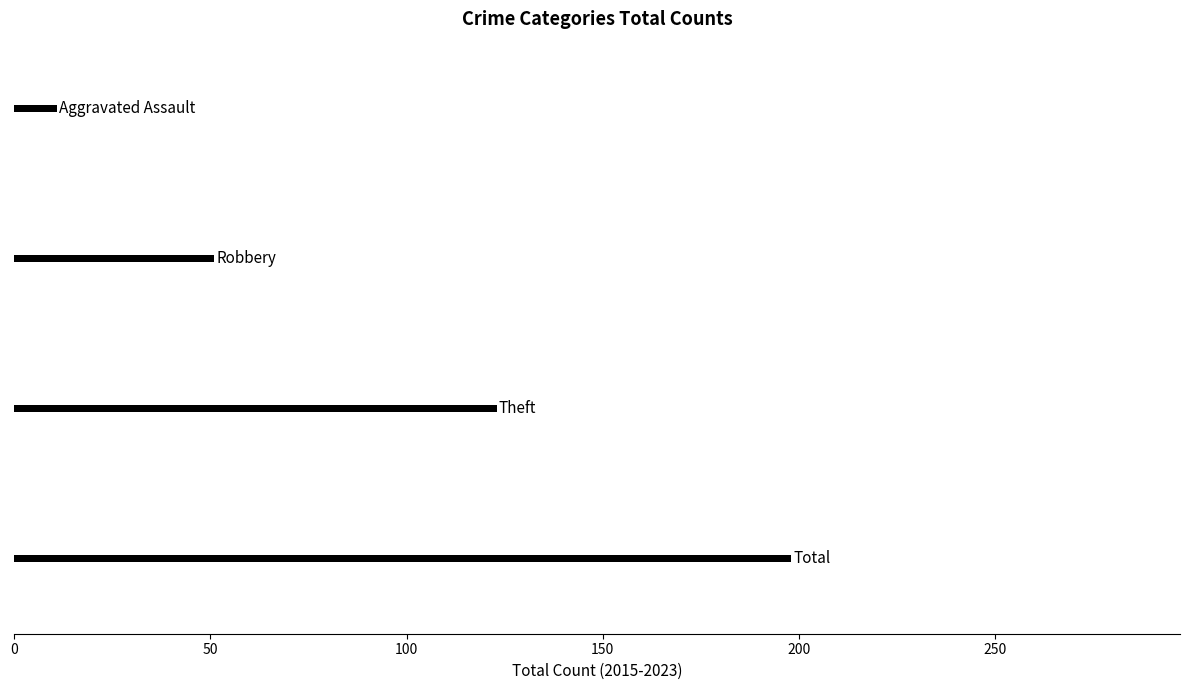

What is the difference between the maximum and minimum values?

187